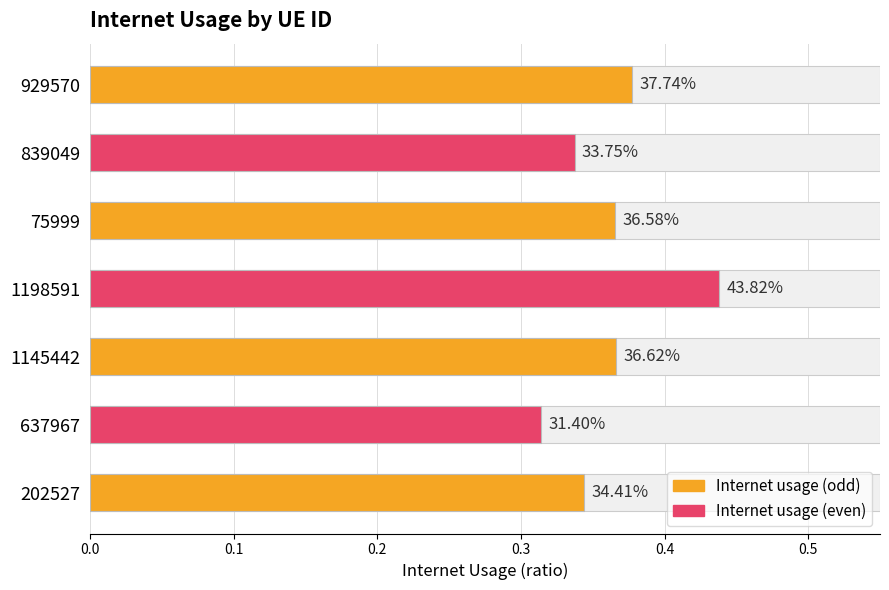

True or false: the data shows 0.4 at 1198591.

True